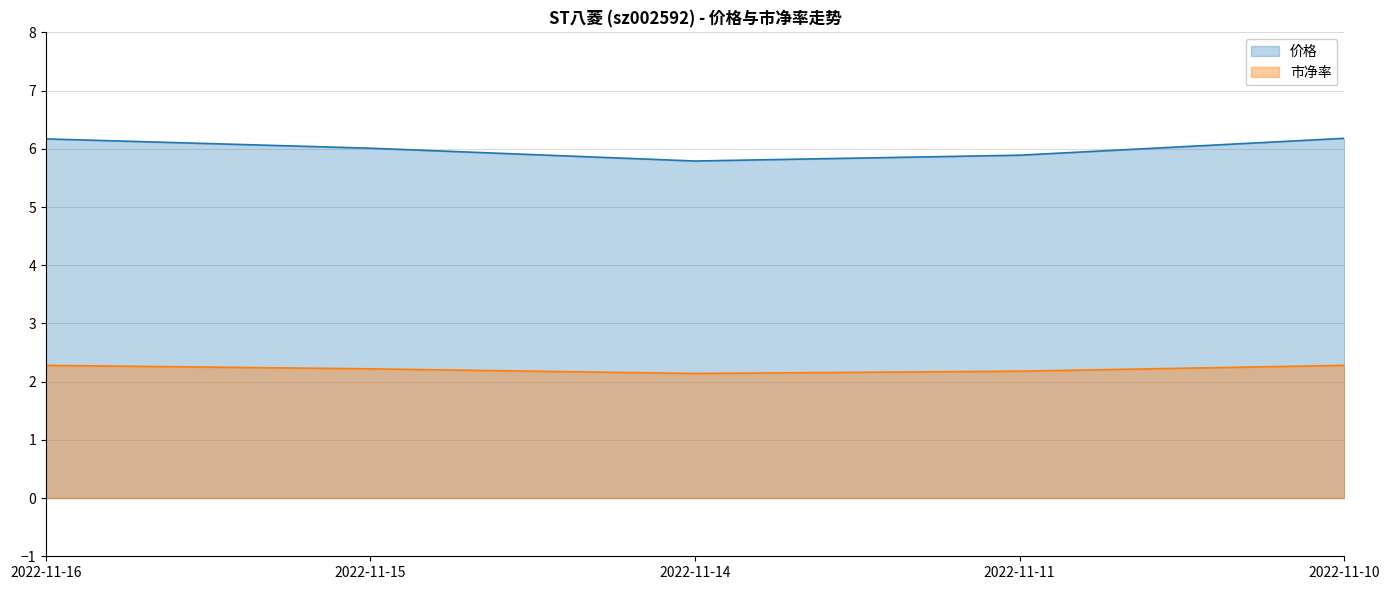

Rank the series by their average value, from lowest to highest.

市净率, 价格